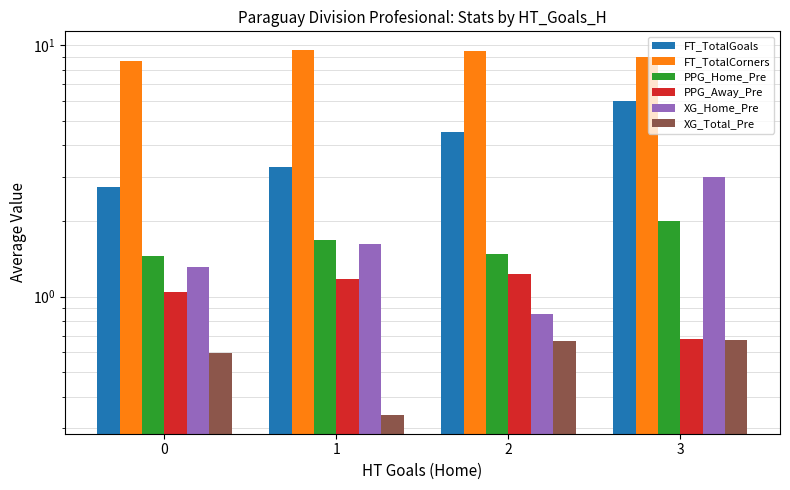

What is the total value across all series at 1?

17.7